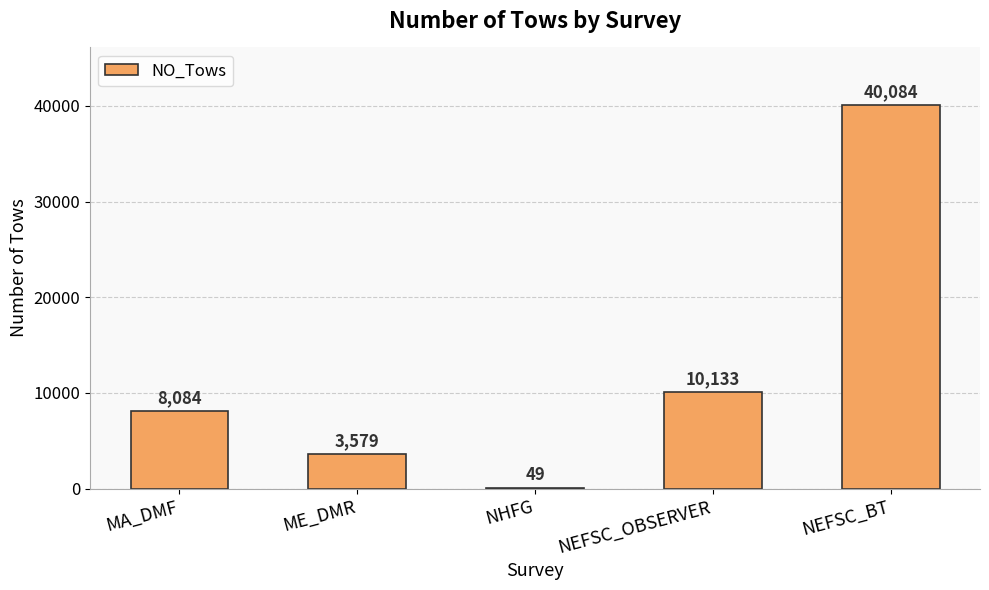

Reading left to right, list all the values displayed in this chart.

8084	3579	49	10133	40084